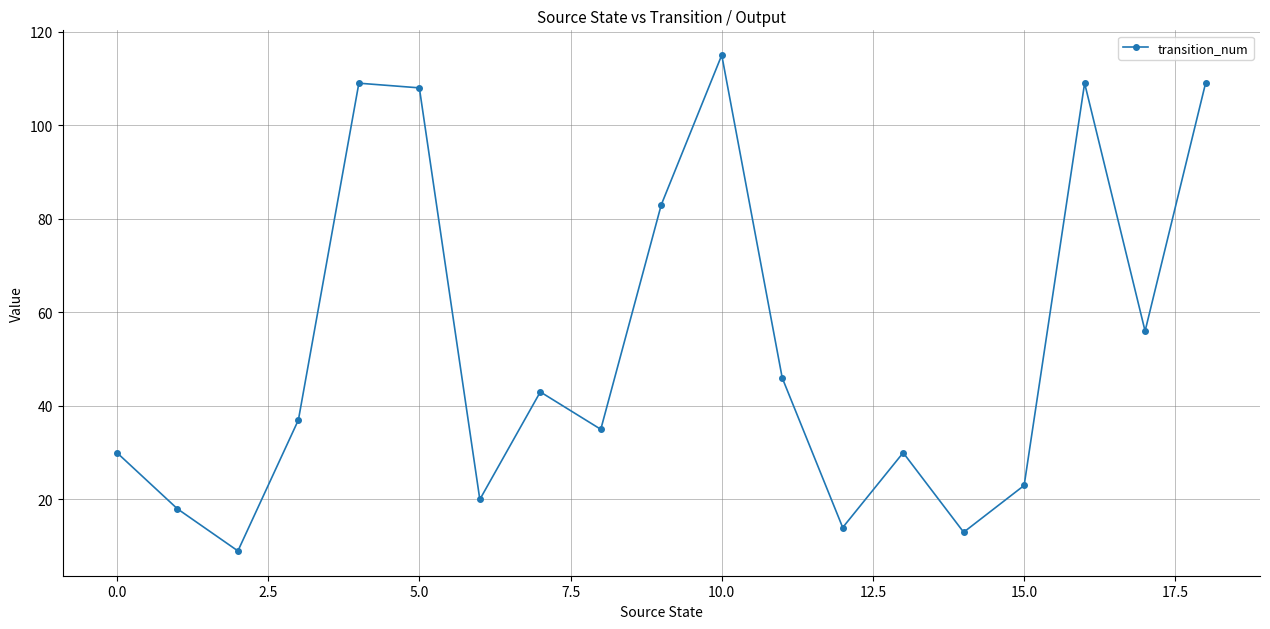

What is the difference between the maximum and minimum values?

106